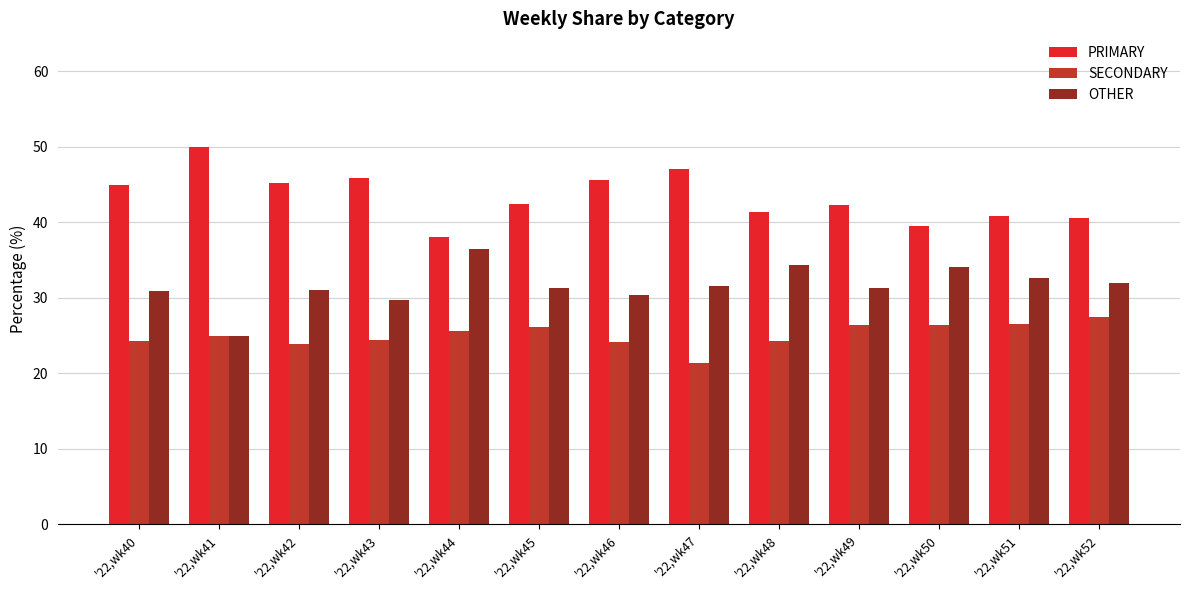

How many bars are there in total?

39